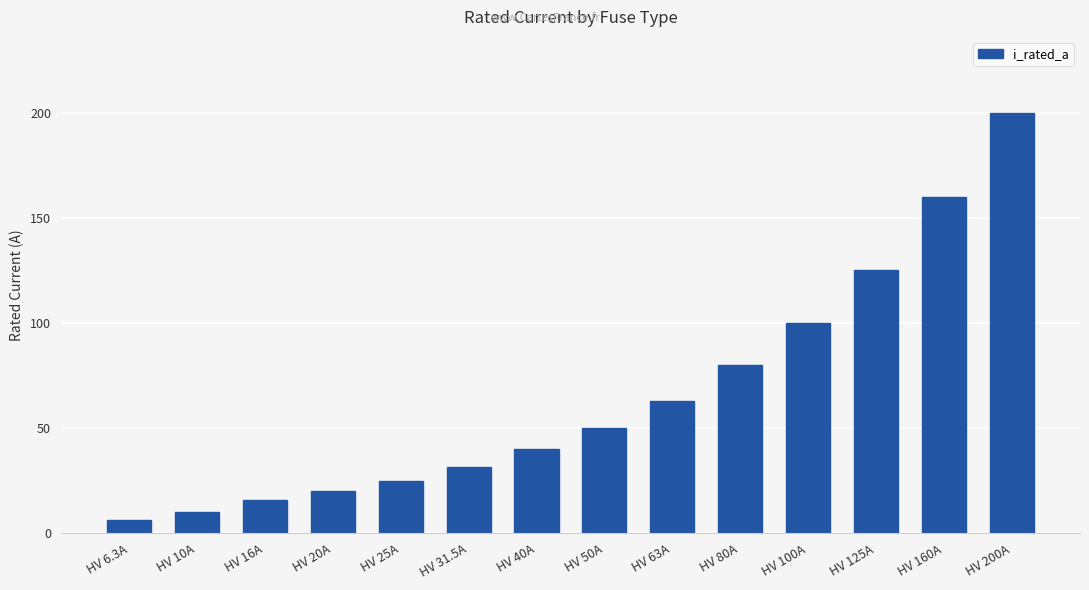

Reading left to right, extract all data points from this chart.

6.3	10.0	16.0	20.0	25.0	31.5	40.0	50.0	63.0	80.0	100.0	125.0	160.0	200.0